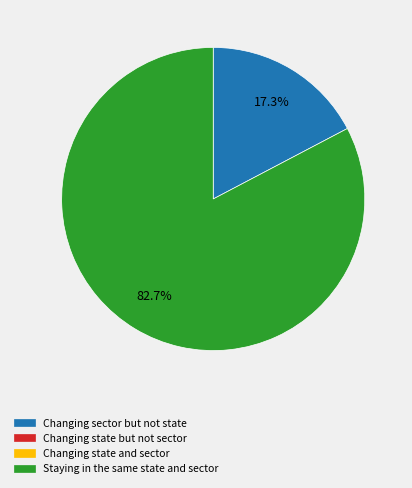

Does any single category account for the majority?

Yes